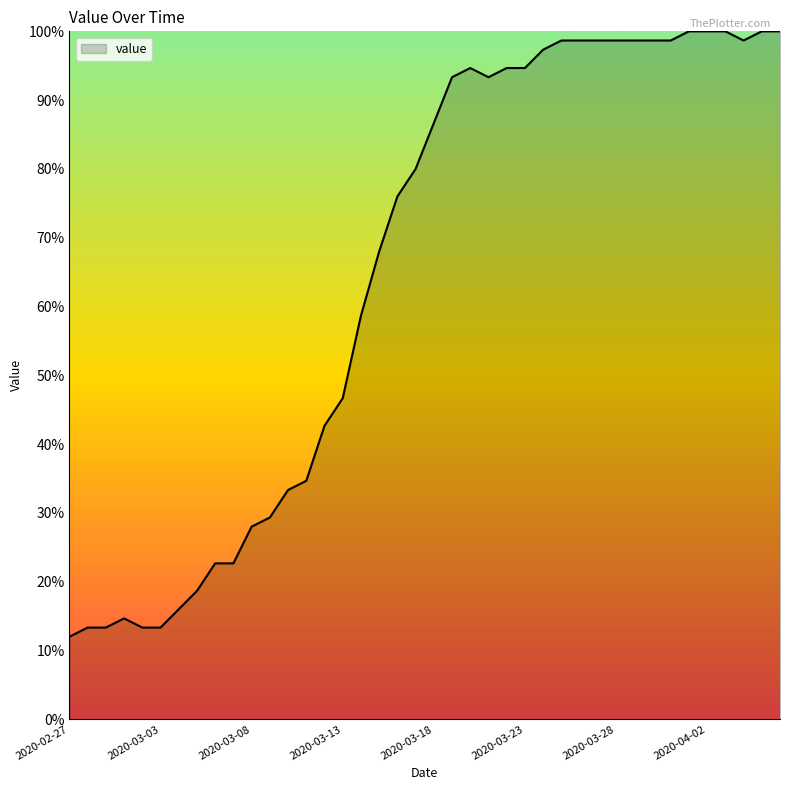

What is the greatest value displayed?

100.0